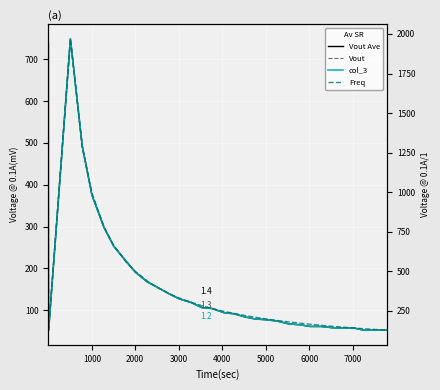

True or false: Freq and Vout cross at least once.

False